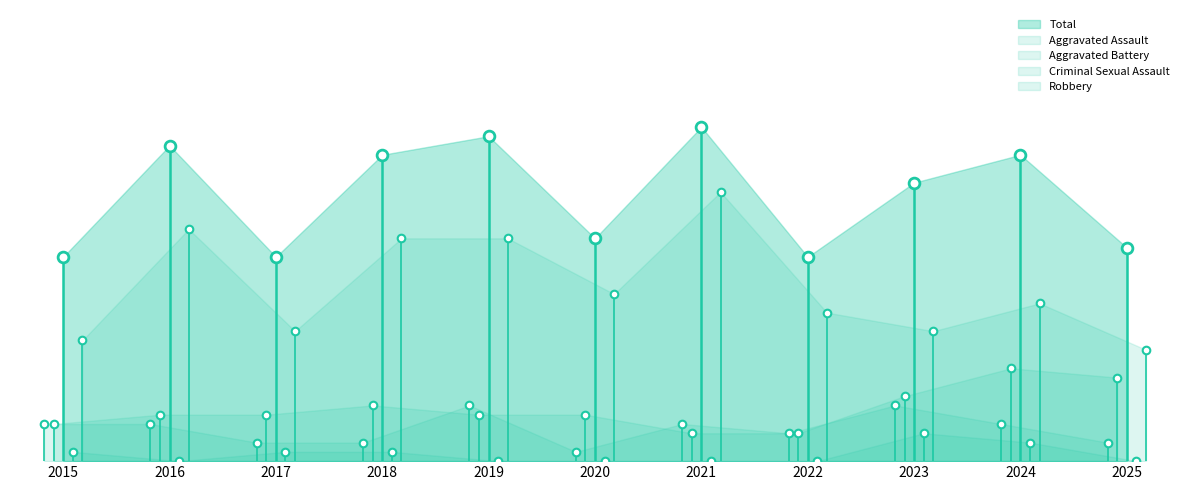

At which category is the sum across all series the highest?

2021